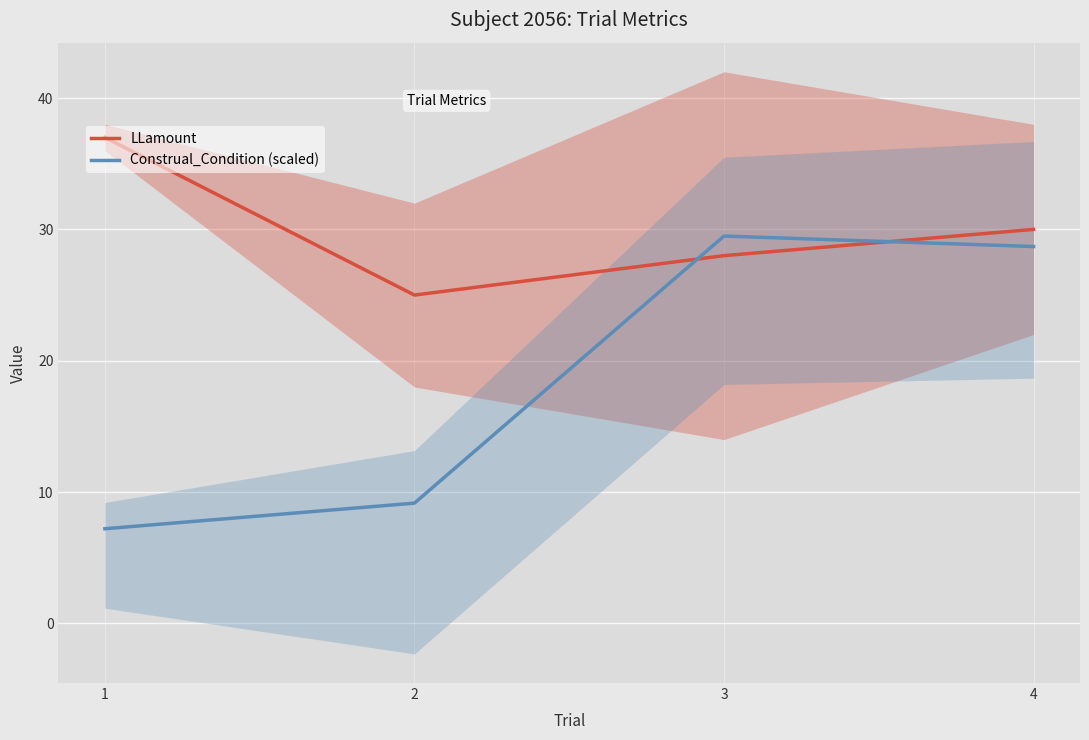

What is the spread (max minus min) of values at 2?

15.8